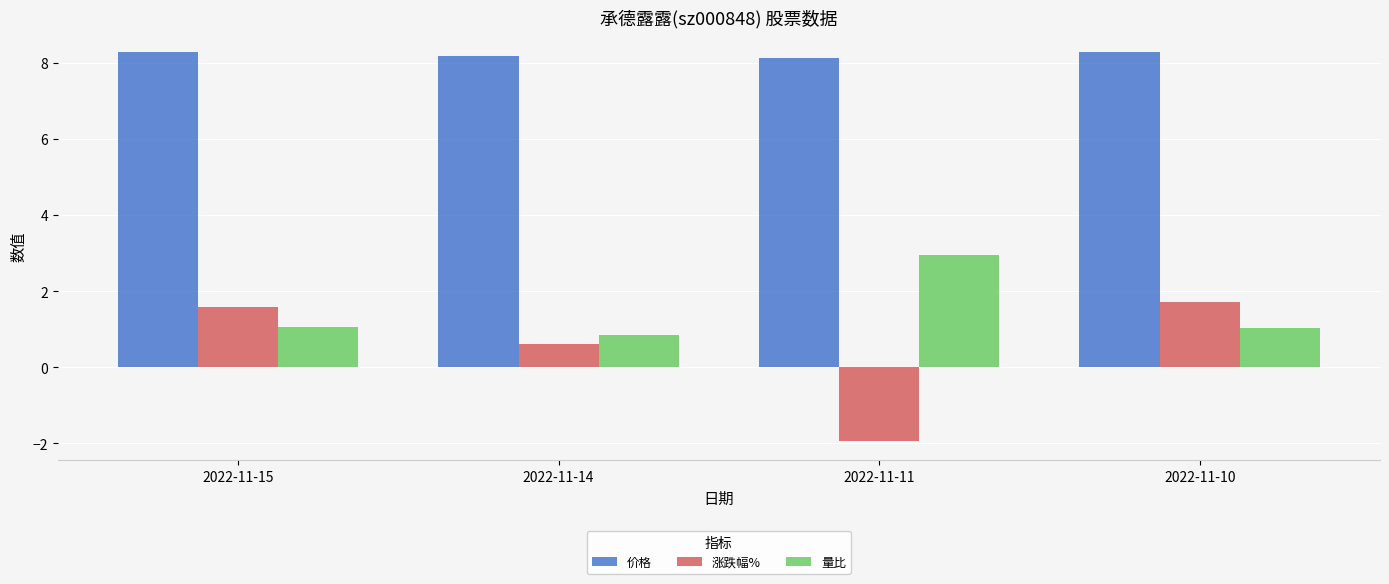

What is the sum of the 涨跌幅% values at 2022-11-10 and 2022-11-15?

3.3